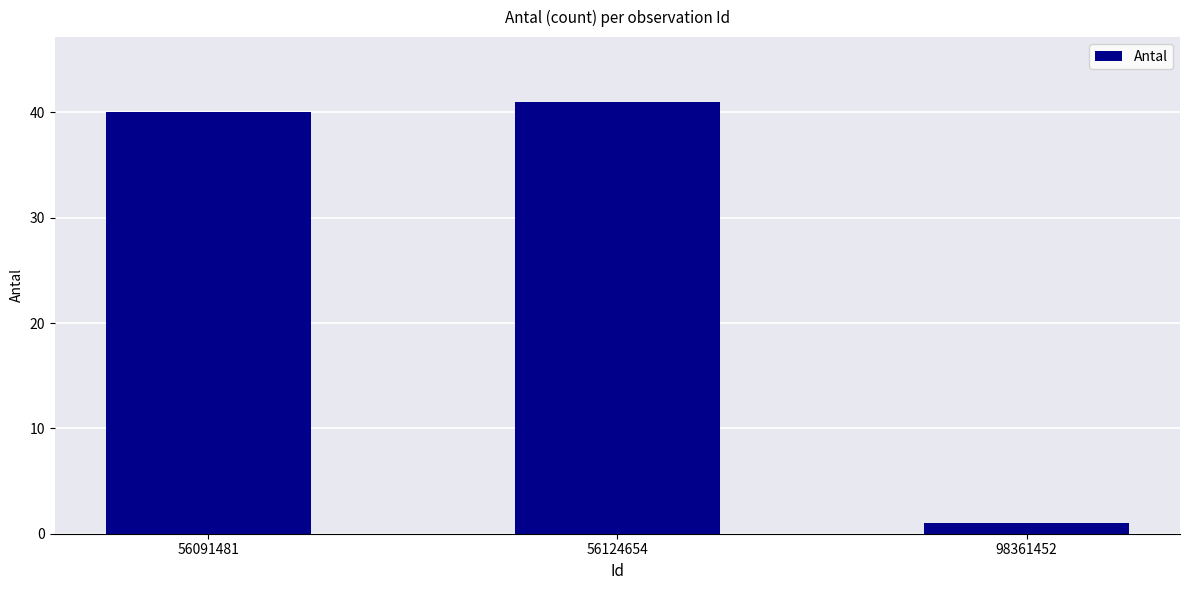

True or false: the data shows 40 at 56091481.

True